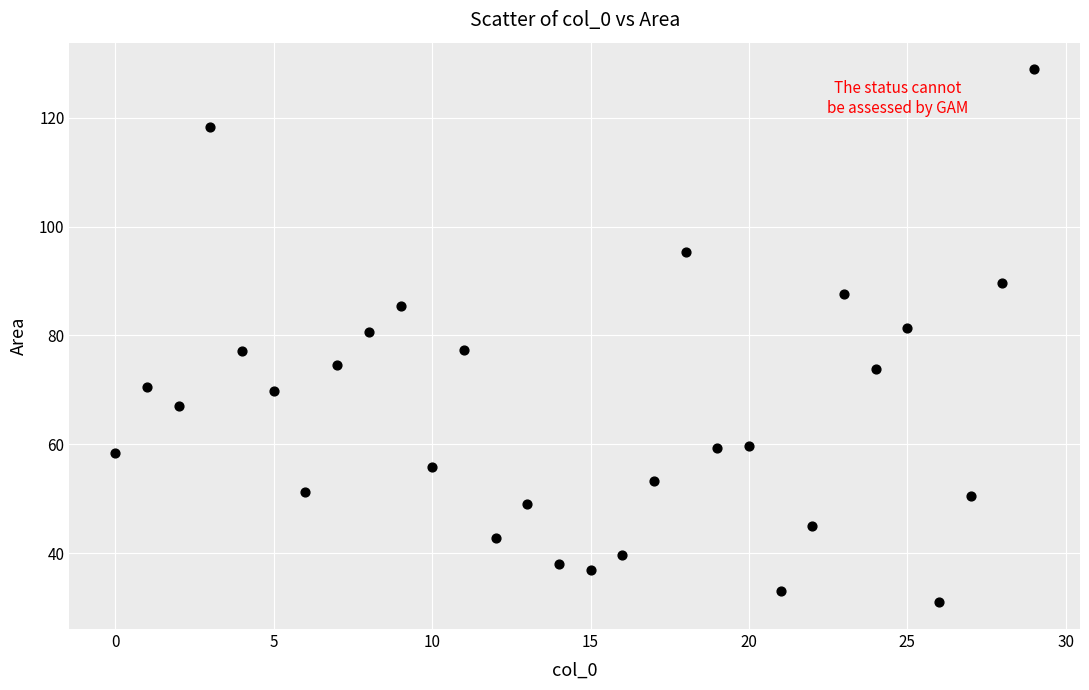

What is the range of X values (max minus min)?

29.0